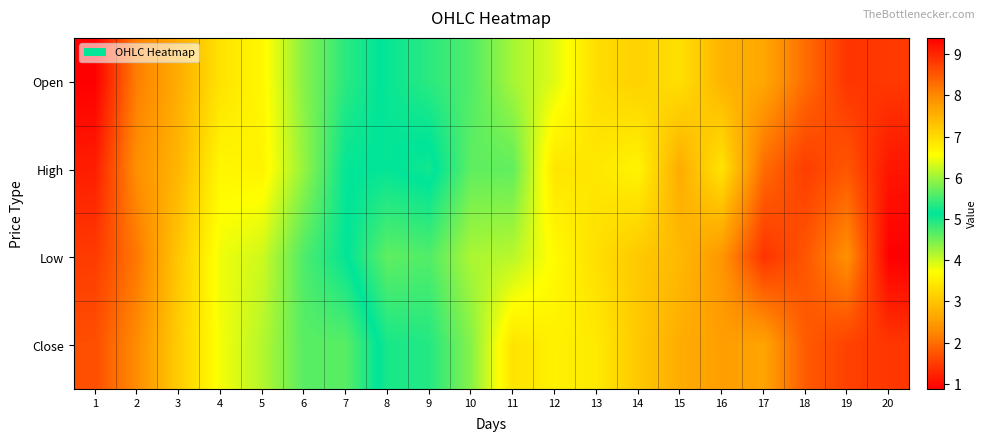

Rank the series by their maximum value, from highest to lowest.

Low, High, Open, Close